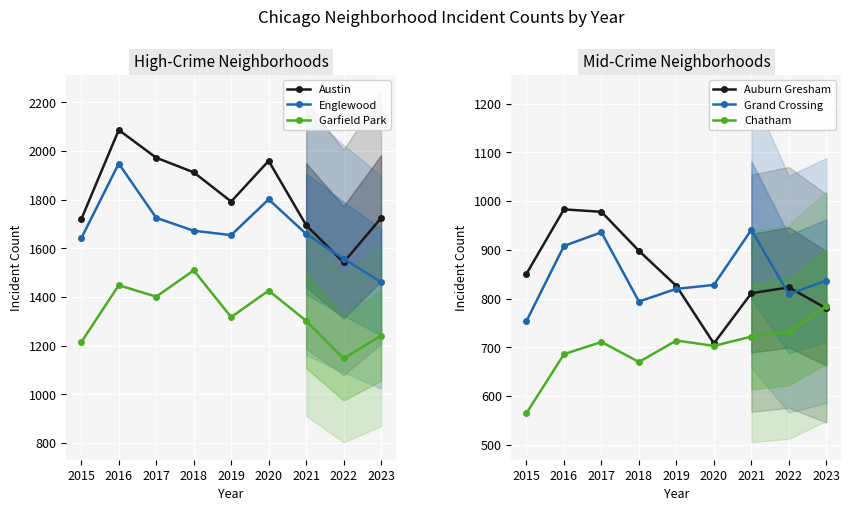

What are all the series names shown in the legend?

Austin, Englewood, Garfield Park, Auburn Gresham, Grand Crossing, Chatham